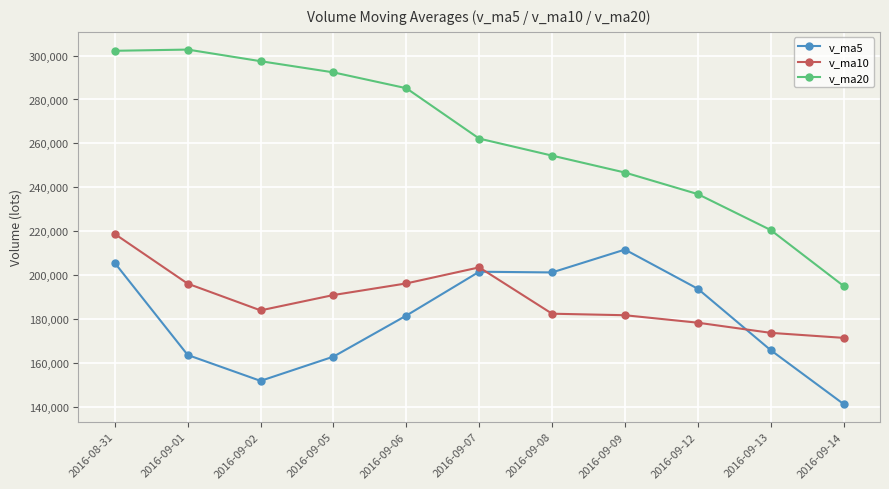

List the series in order of their peak value, highest first.

v_ma20, v_ma10, v_ma5